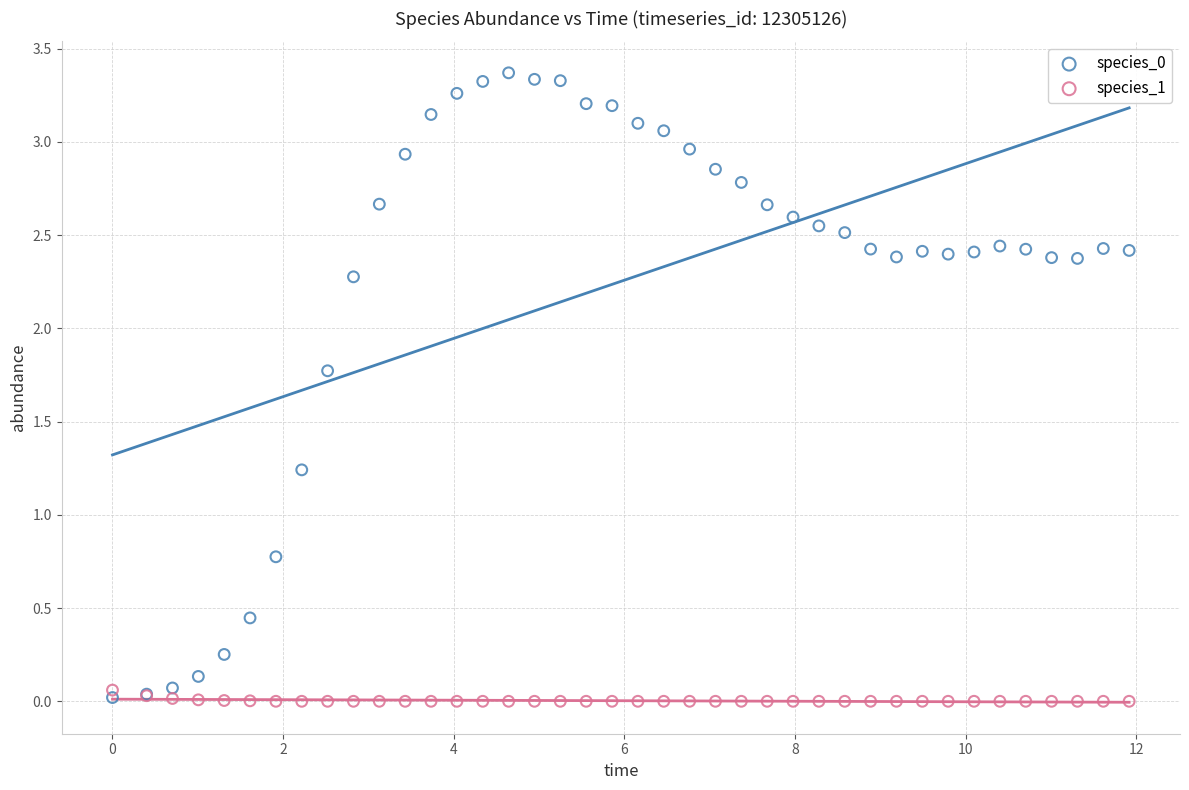

What is the X range (max minus min) for the scatter plot?

11.9